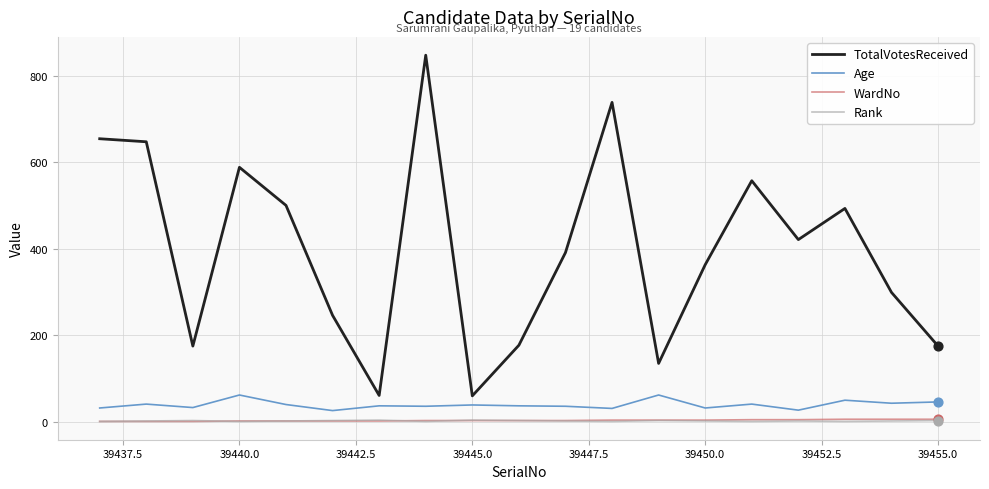

Which series has the largest total across all categories?

TotalVotesReceived